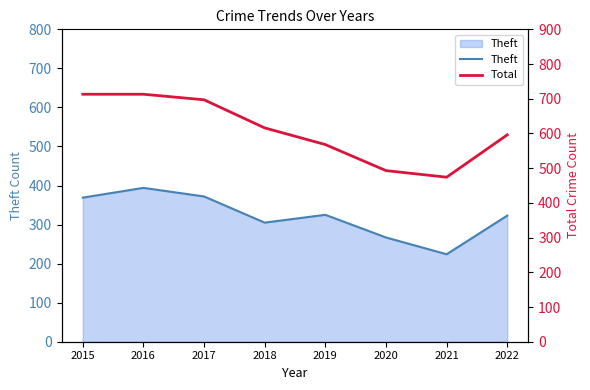

True or false: Total and Theft cross at least once.

False